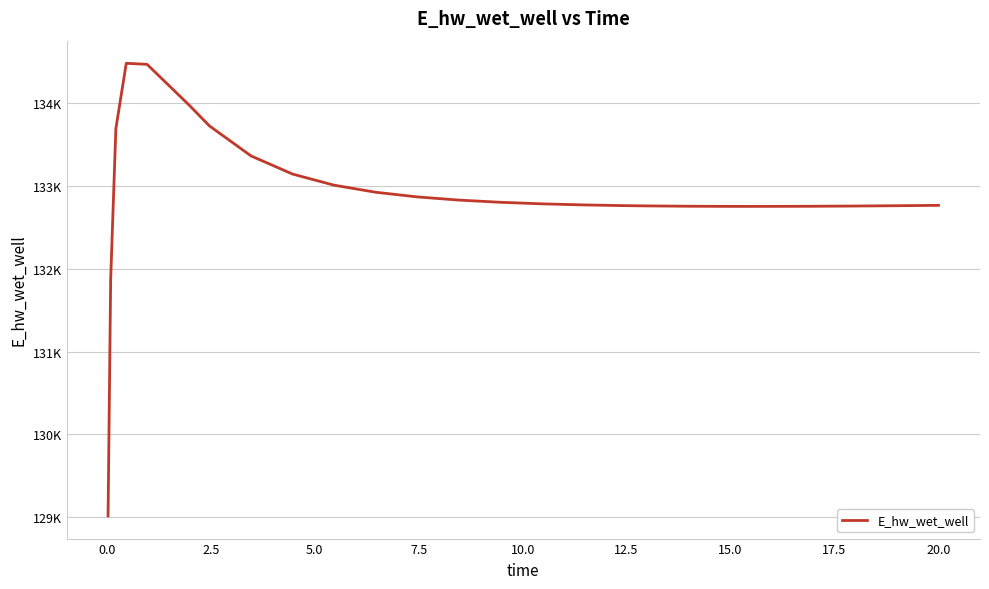

How many interior local peaks (higher than both neighbors) does the data have?

1